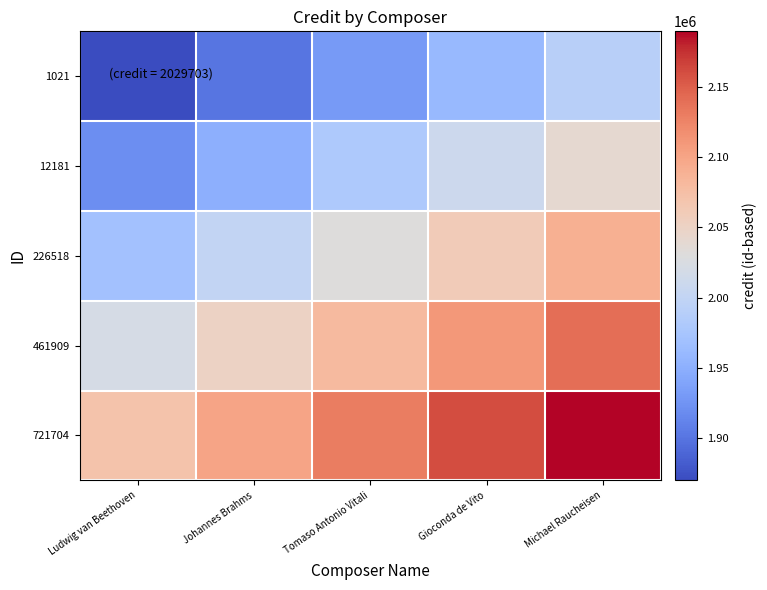

Reading left to right, extract all data points from this chart.

1021: Ludwig van Beethoven=1869703	Johannes Brahms=1899703	Tomaso Antonio Vitali=1929703	Gioconda de Vito=1959703	Michael Raucheisen=1989703
12181: Ludwig van Beethoven=1919703	Johannes Brahms=1949703	Tomaso Antonio Vitali=1979703	Gioconda de Vito=2009703	Michael Raucheisen=2039703
226518: Ludwig van Beethoven=1969703	Johannes Brahms=1999703	Tomaso Antonio Vitali=2029703	Gioconda de Vito=2059703	Michael Raucheisen=2089703
461909: Ludwig van Beethoven=2019703	Johannes Brahms=2049703	Tomaso Antonio Vitali=2079703	Gioconda de Vito=2109703	Michael Raucheisen=2139703
721704: Ludwig van Beethoven=2069703	Johannes Brahms=2099703	Tomaso Antonio Vitali=2129703	Gioconda de Vito=2159703	Michael Raucheisen=2189703